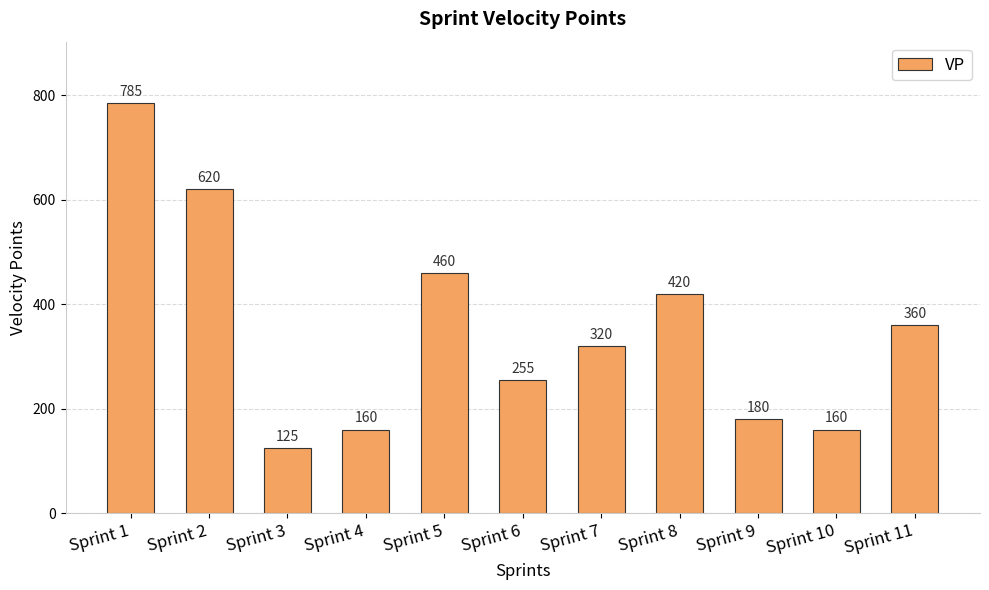

The value at Sprint 3 is 57. True or false?

False